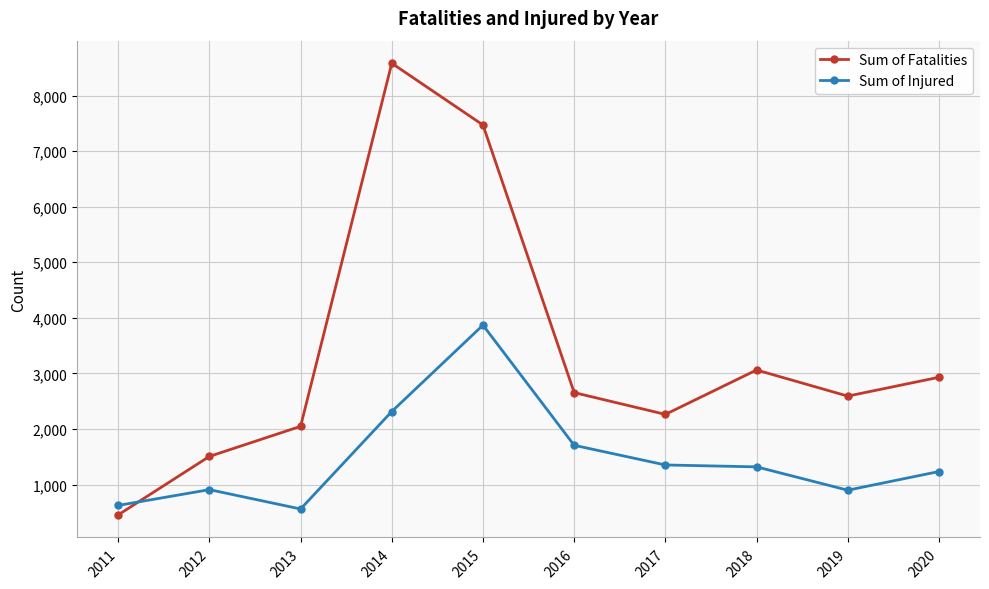

What is the approximate value of Sum of Injured at 2020?

1235